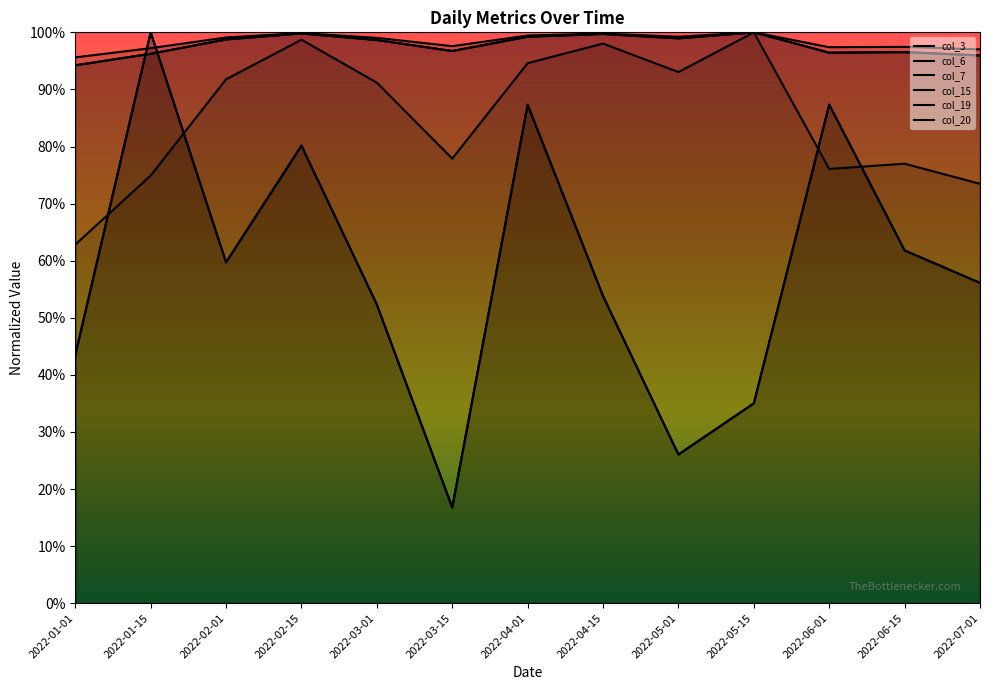

At how many categories does at least one series exceed 0?

13